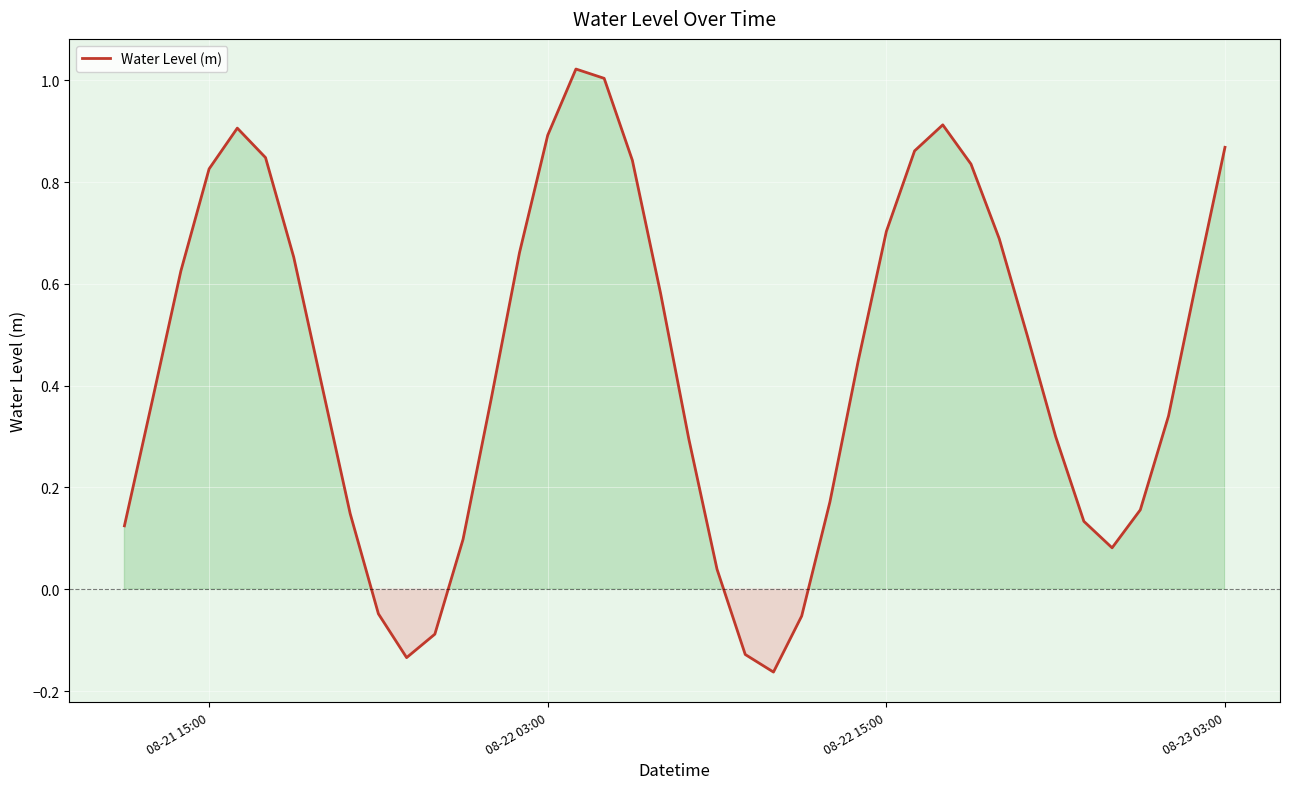

What is the sum of all values?

17.7